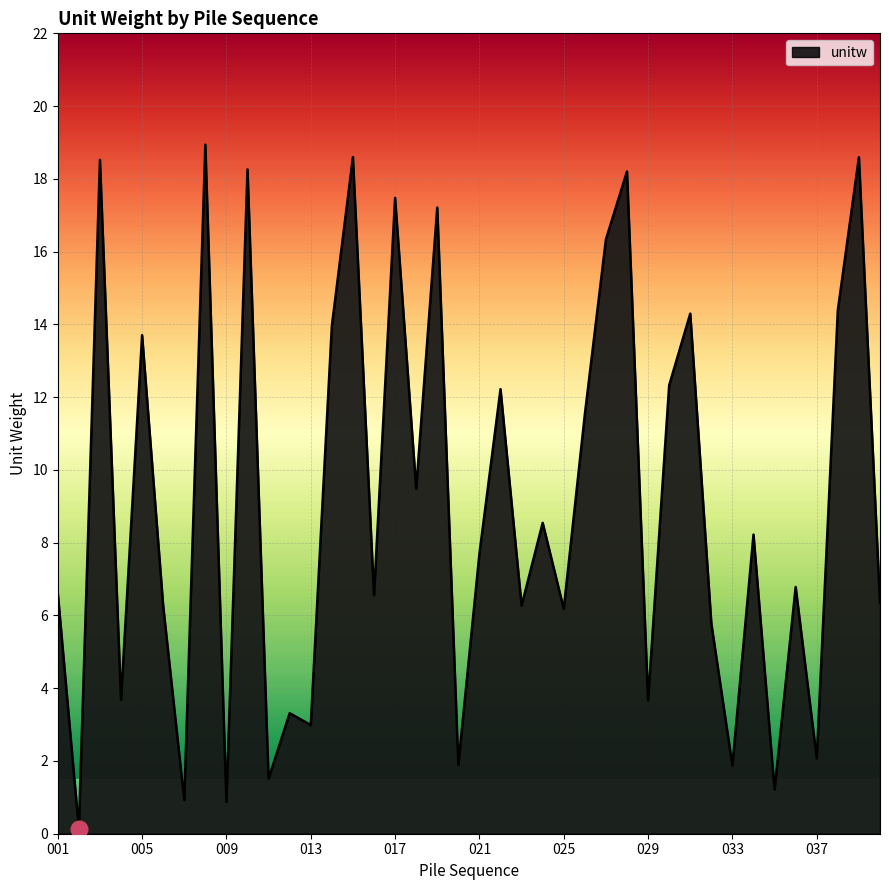

What is the difference between the maximum and minimum values?

18.8